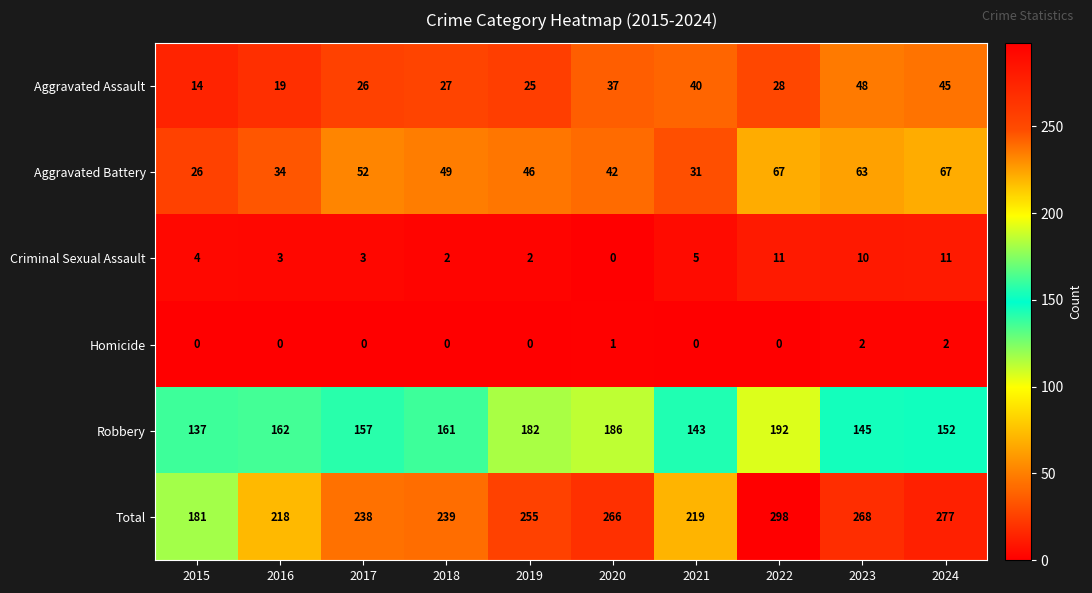

Which series has the widest spread of values?

Total